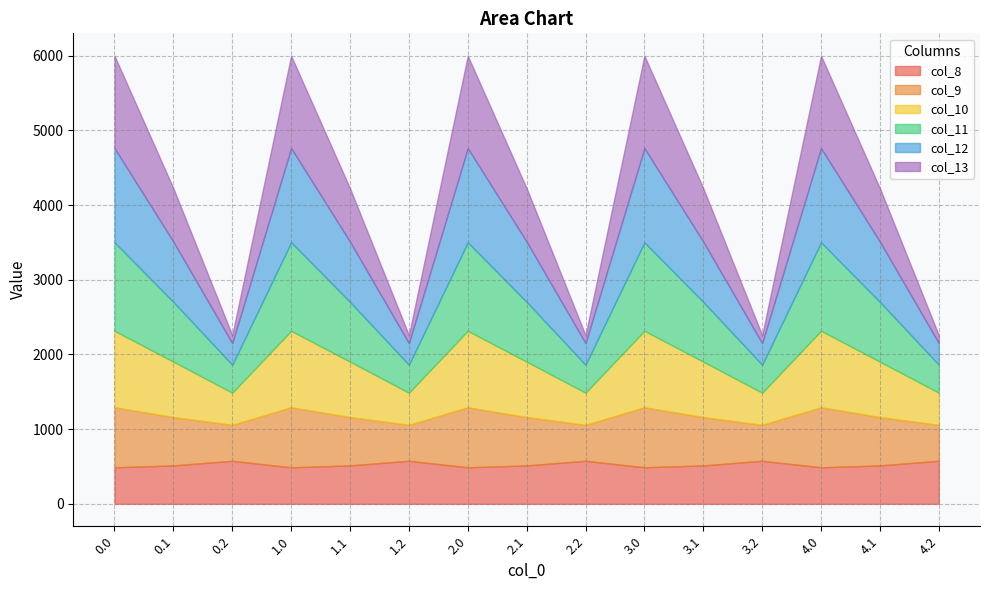

What is the smallest value displayed?

107.8